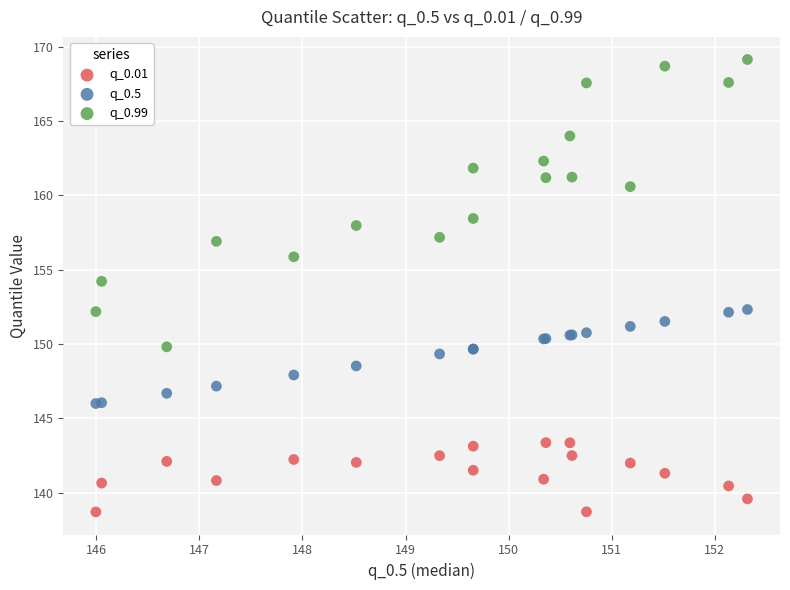

What is the X range (max minus min) for the scatter plot?

6.3